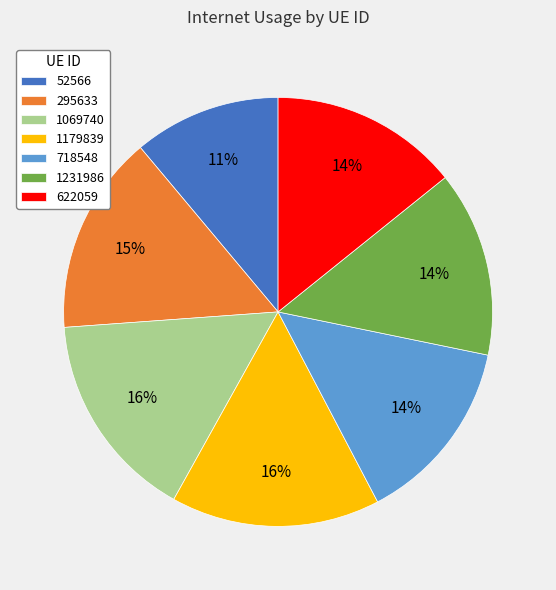

To the nearest percent, what is the average slice percentage?

14%